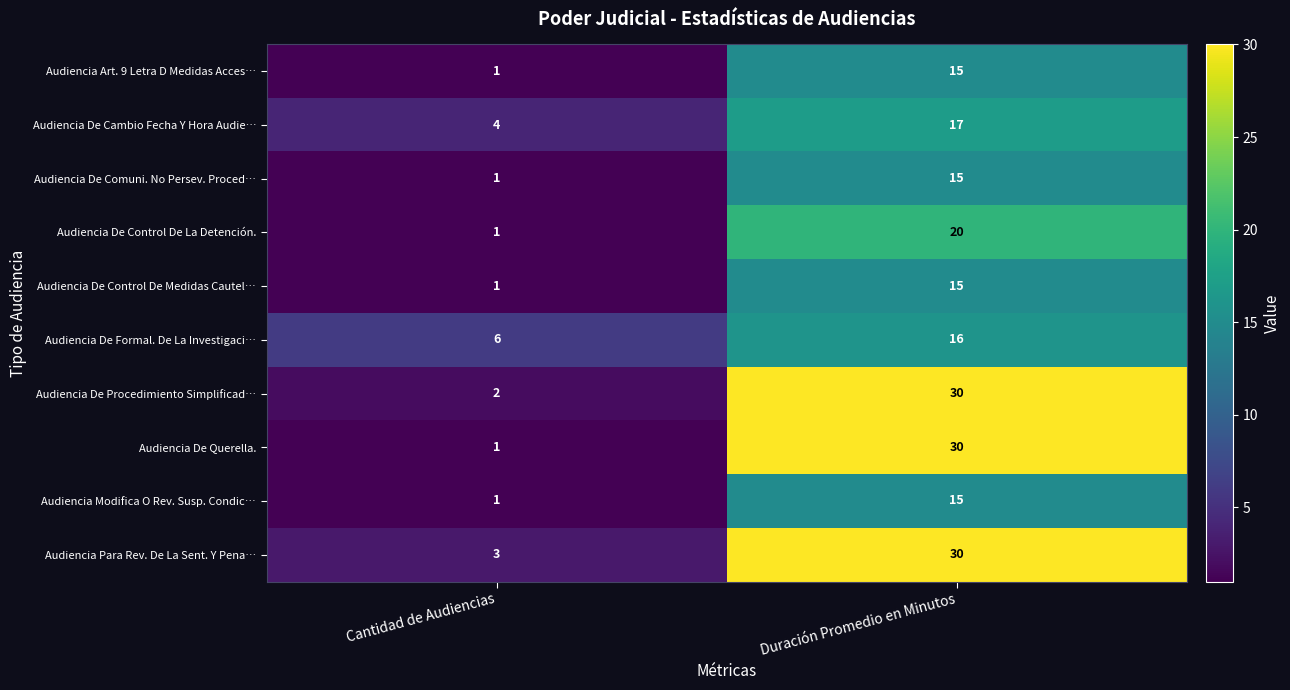

Reading left to right, extract all data points from this chart.

Audiencia Art. 9 Letra D Medidas Acces…: 1	15
Audiencia De Cambio Fecha Y Hora Audie…: 4	17
Audiencia De Comuni. No Persev. Proced…: 1	15
Audiencia De Control De La Detención.: 1	20
Audiencia De Control De Medidas Cautel…: 1	15
Audiencia De Formal. De La Investigaci…: 6	16
Audiencia De Procedimiento Simplificad…: 2	30
Audiencia De Querella.: 1	30
Audiencia Modifica O Rev. Susp. Condic…: 1	15
Audiencia Para Rev. De La Sent. Y Pena…: 3	30